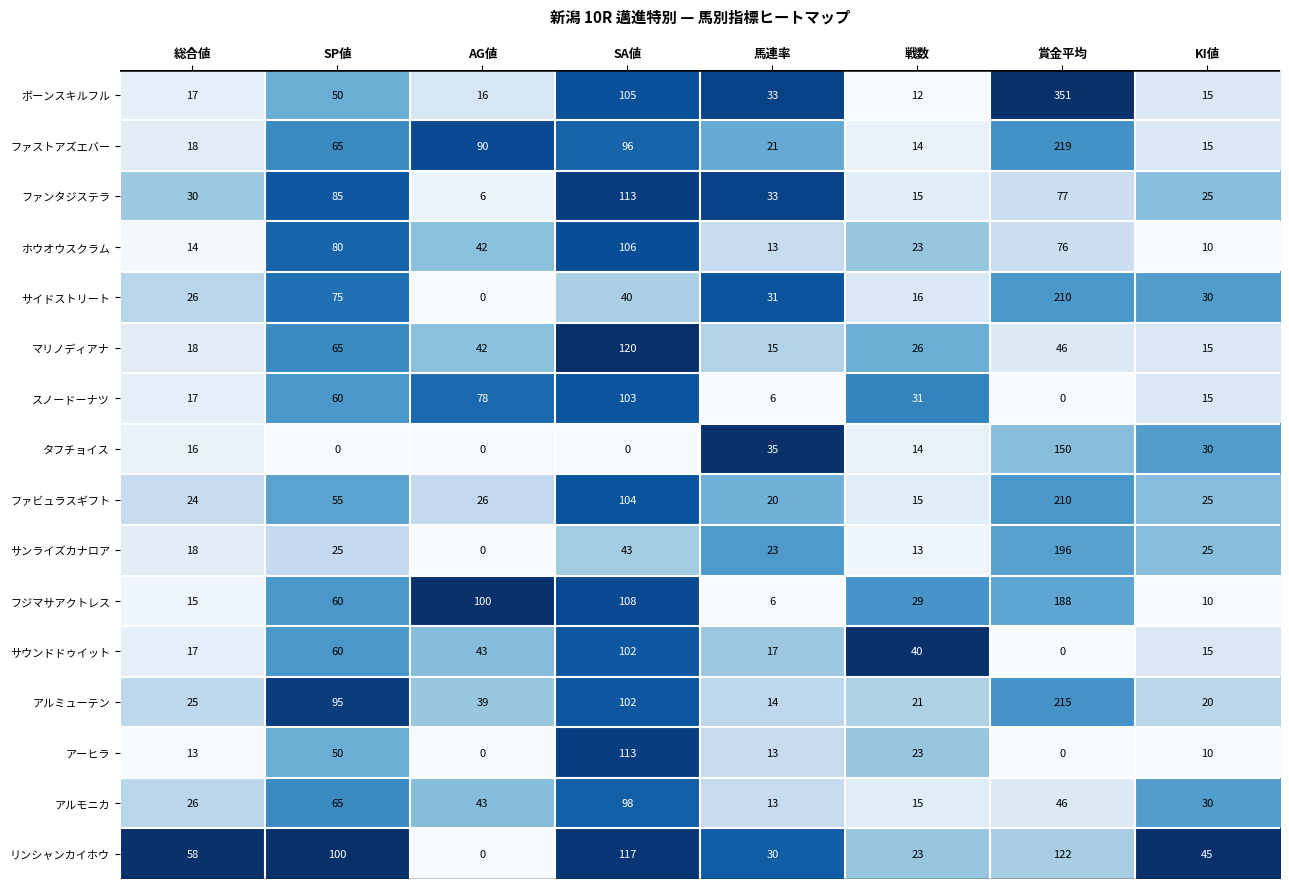

What is the difference between the ファストアズエバー values at KI値 and 総合値?

3